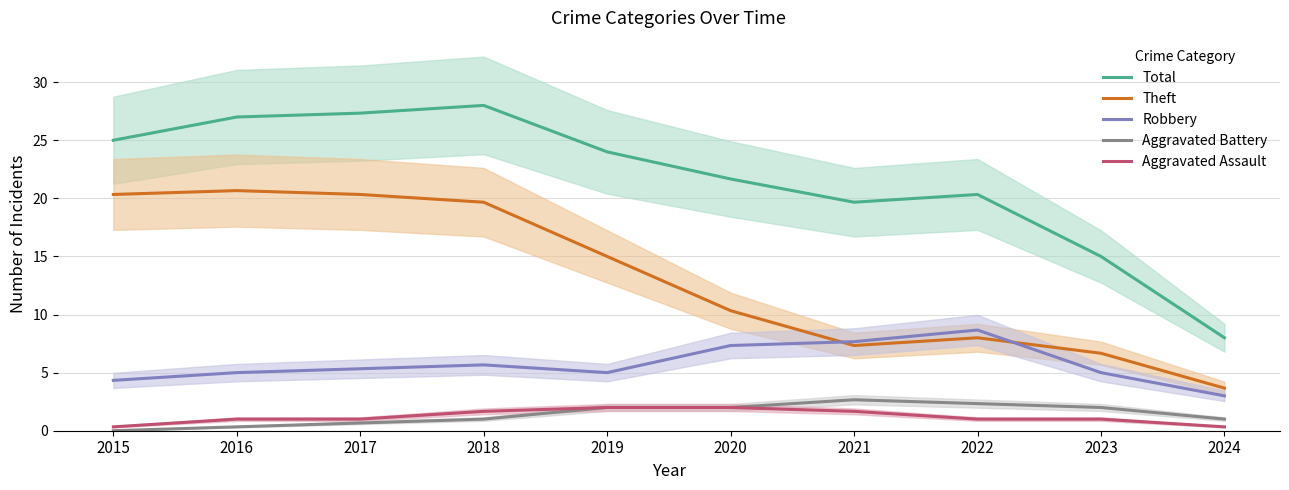

What is the difference between the highest and lowest values at 2021?

18.0